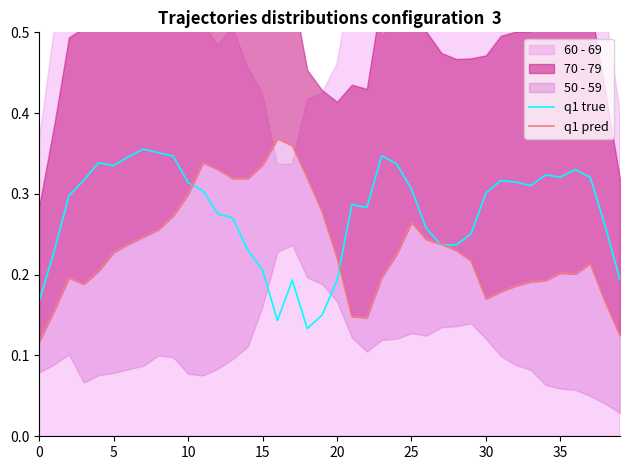

At 35, list the series in order from smallest to largest.

q1 pred, q1 true